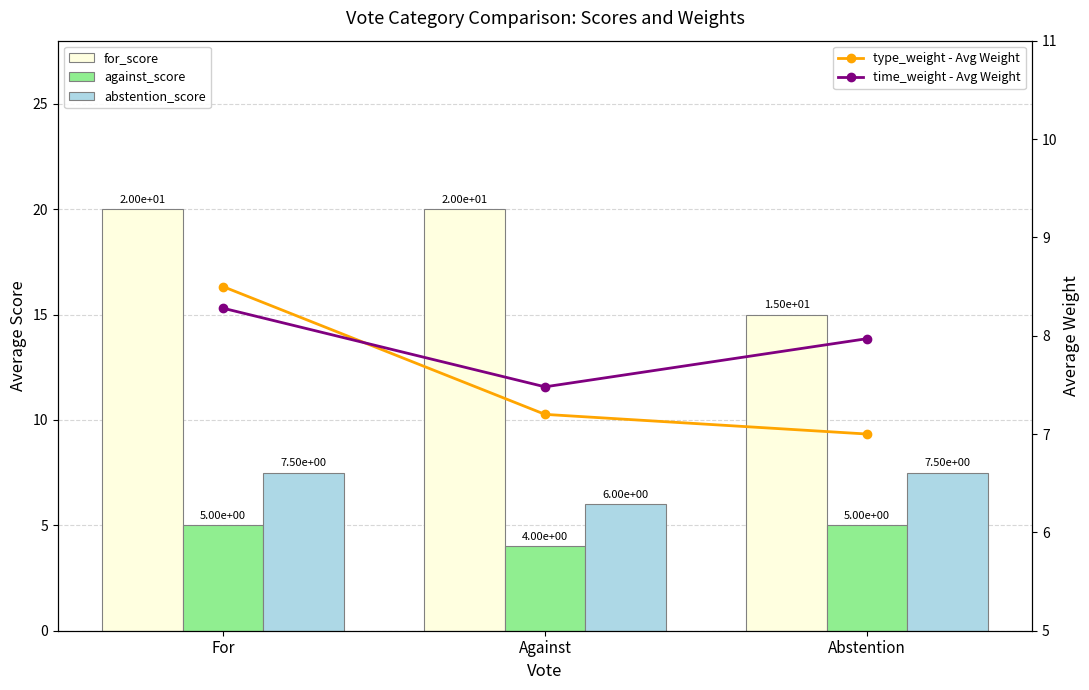

What is the maximum value shown in the chart?

20.0